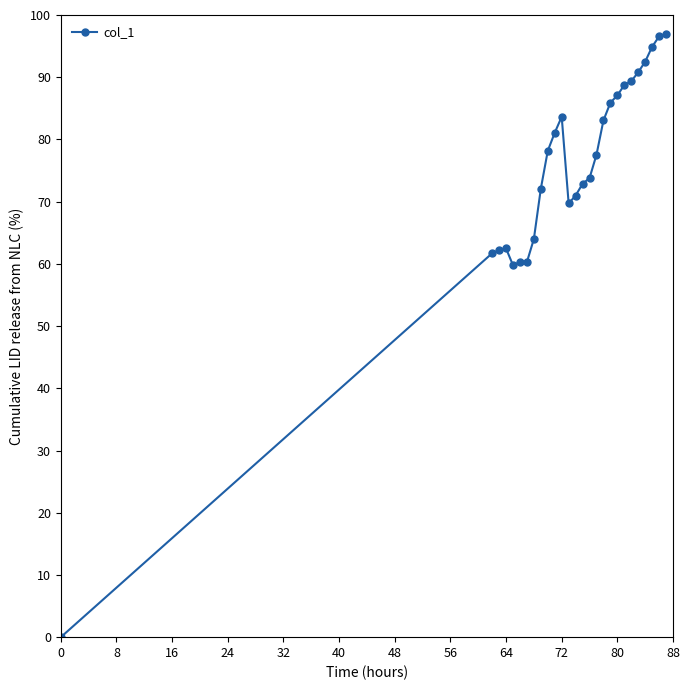

How many data points are above 77?

14